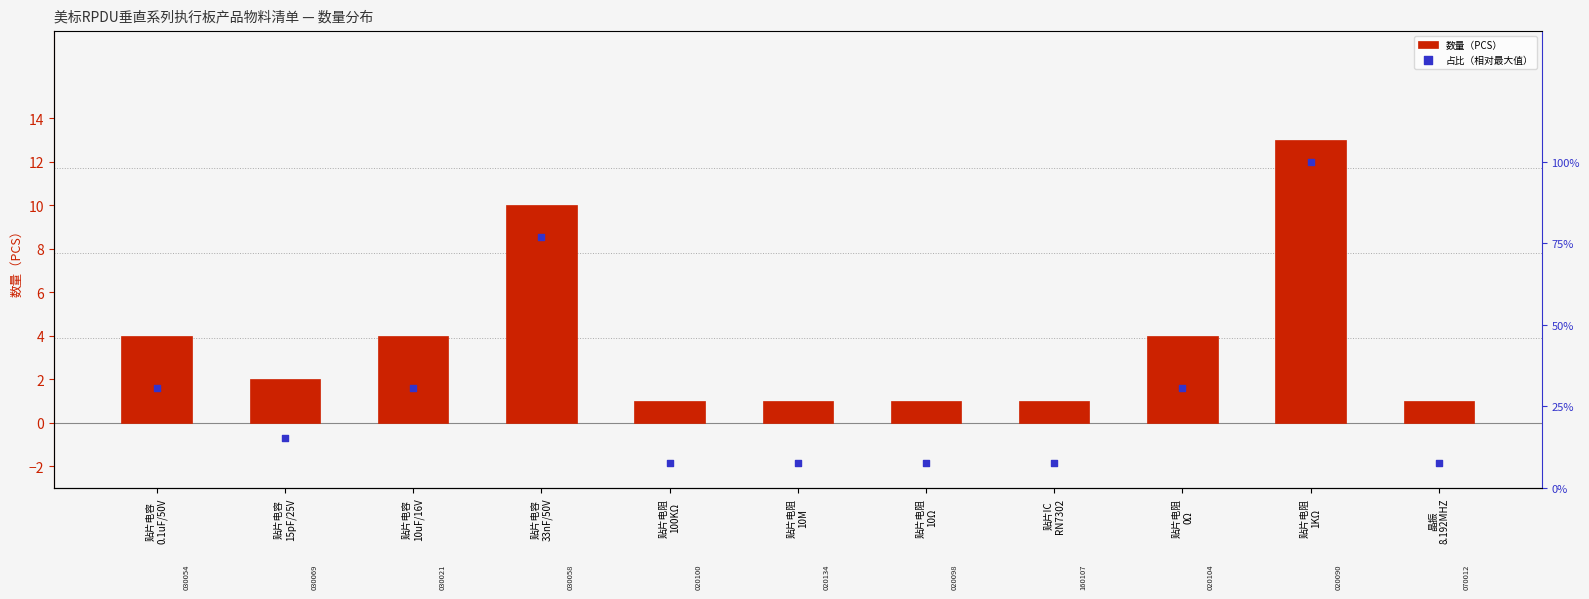

Which series has the largest total across all categories?

数量（PCS）